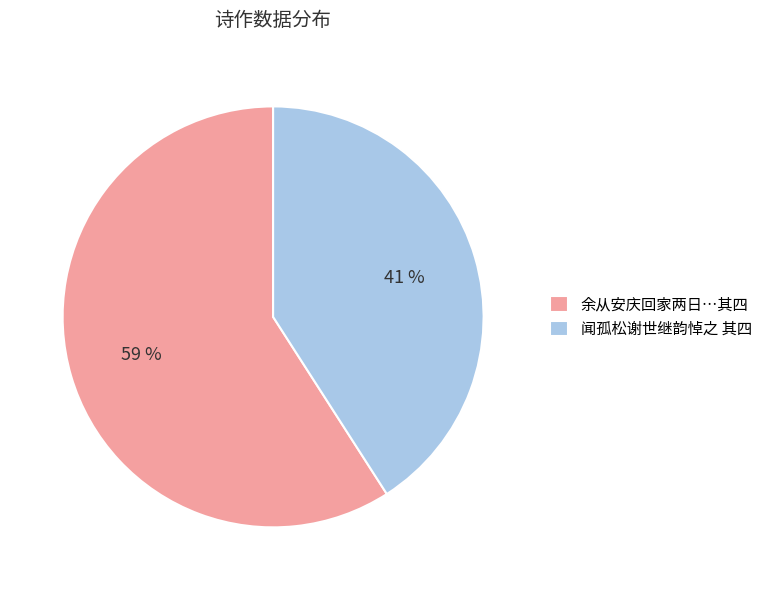

Which has a higher value, 闻孤松谢世继韵悼之 其四 or 余从安庆回家两日…其四?

余从安庆回家两日…其四